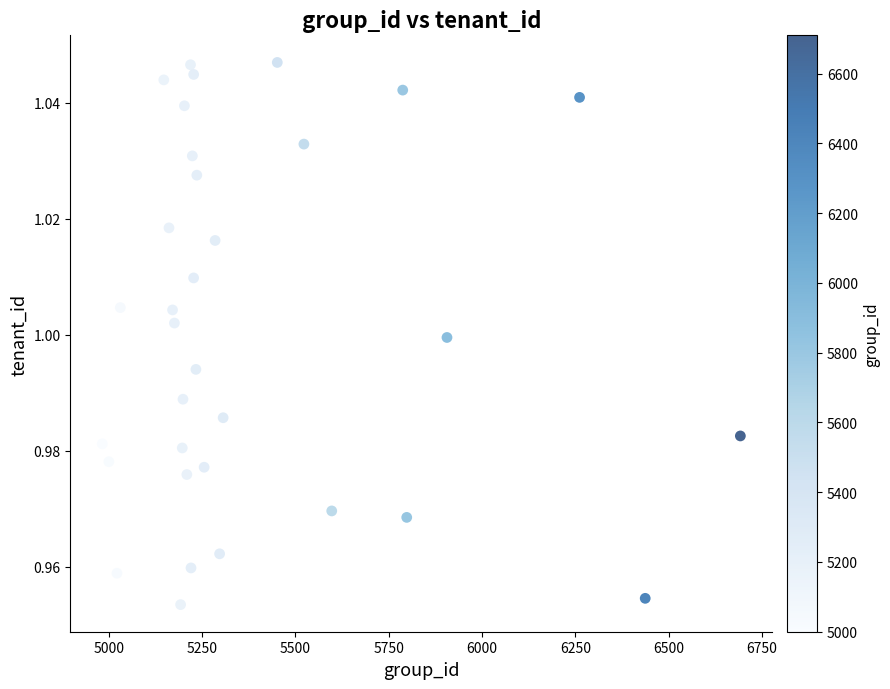

What is the range of X values (max minus min)?

1709.2